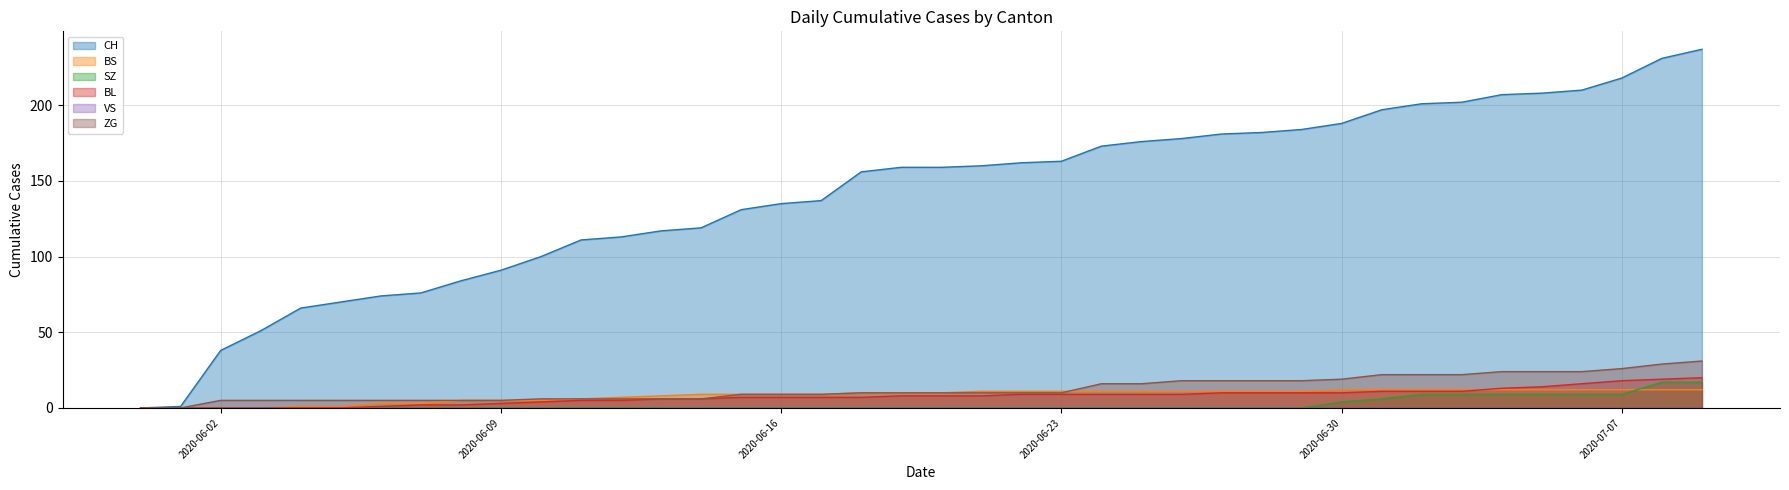

What is the difference between the maximum and minimum values in the CH series?

237